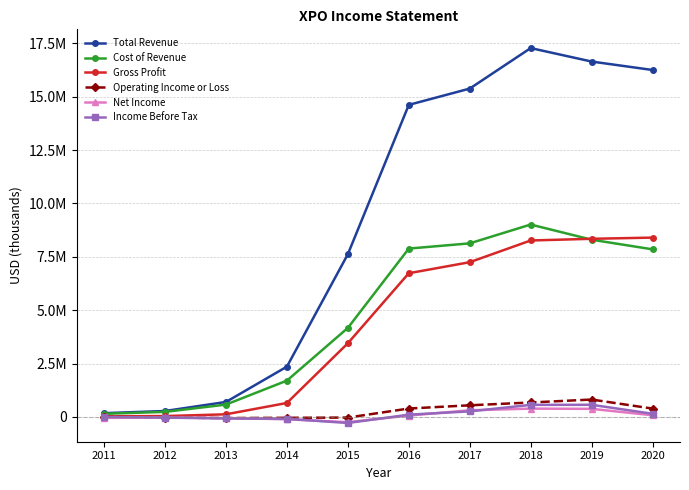

Where is the first local maximum for Income Before Tax?

2019